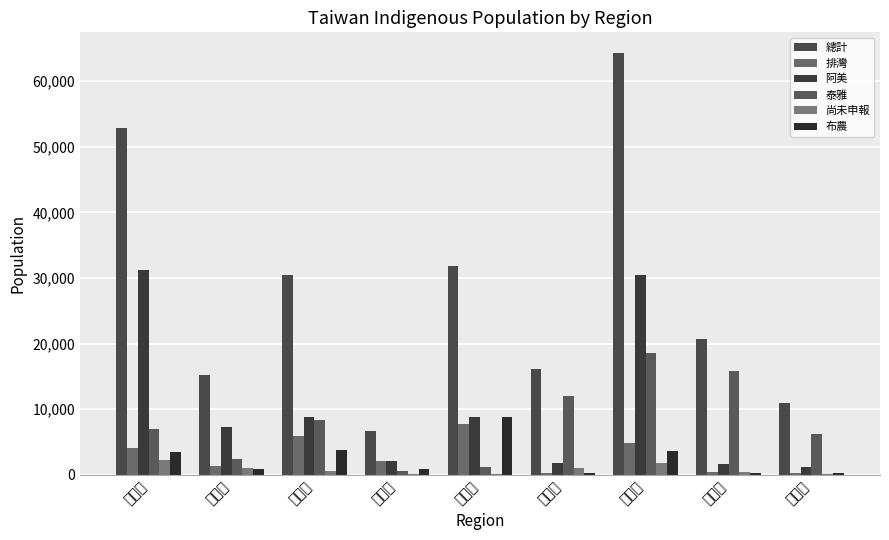

Between 臺北市 and 新竹縣, which series saw the biggest shift?

泰雅